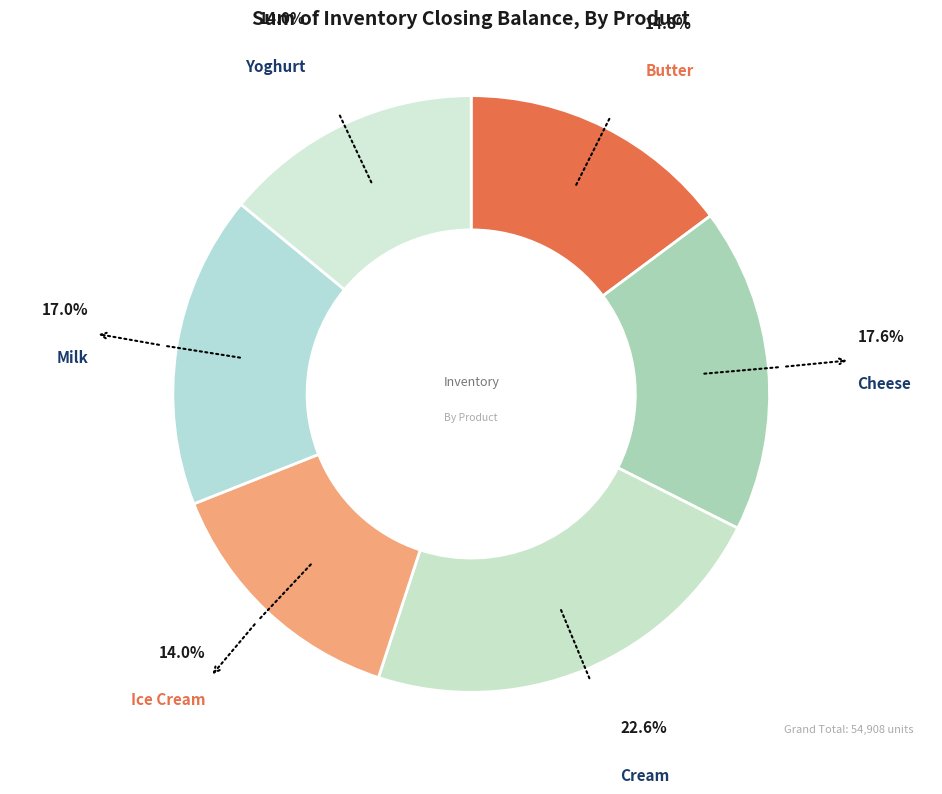

How many segments does this pie chart have?

6